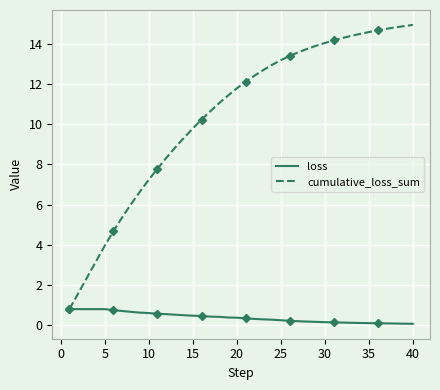

What is the highest value of the cumulative_loss_sum series?

14.9